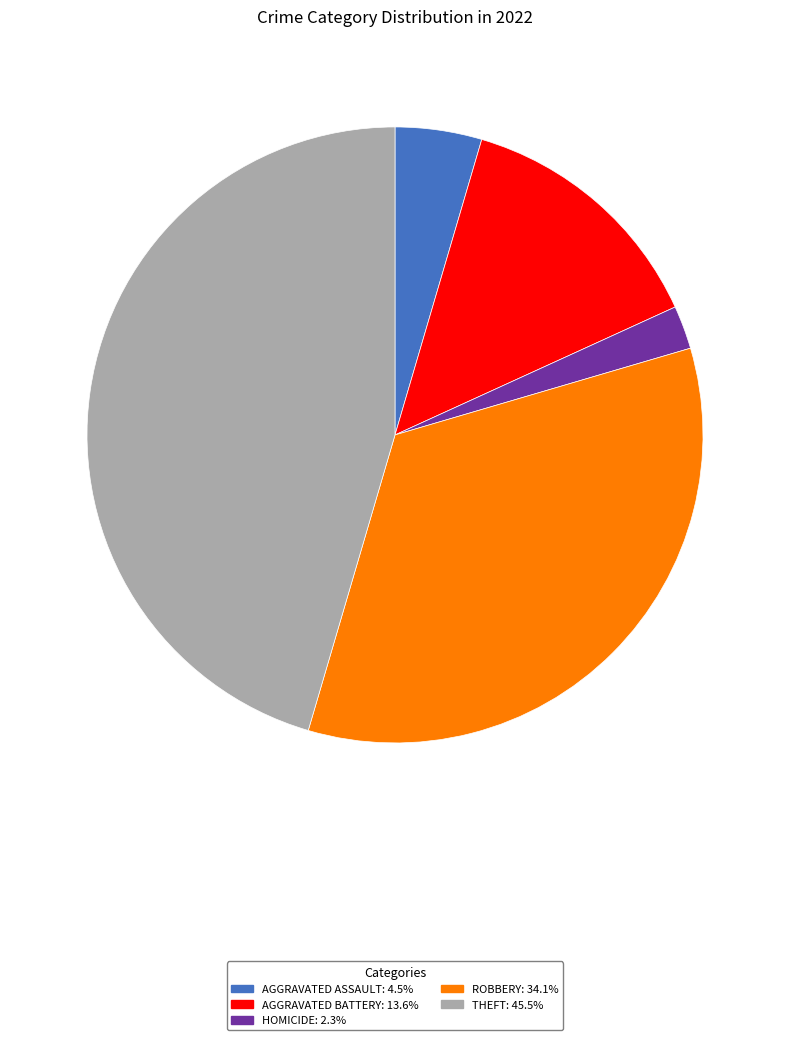

Count the number of slices in the pie.

5